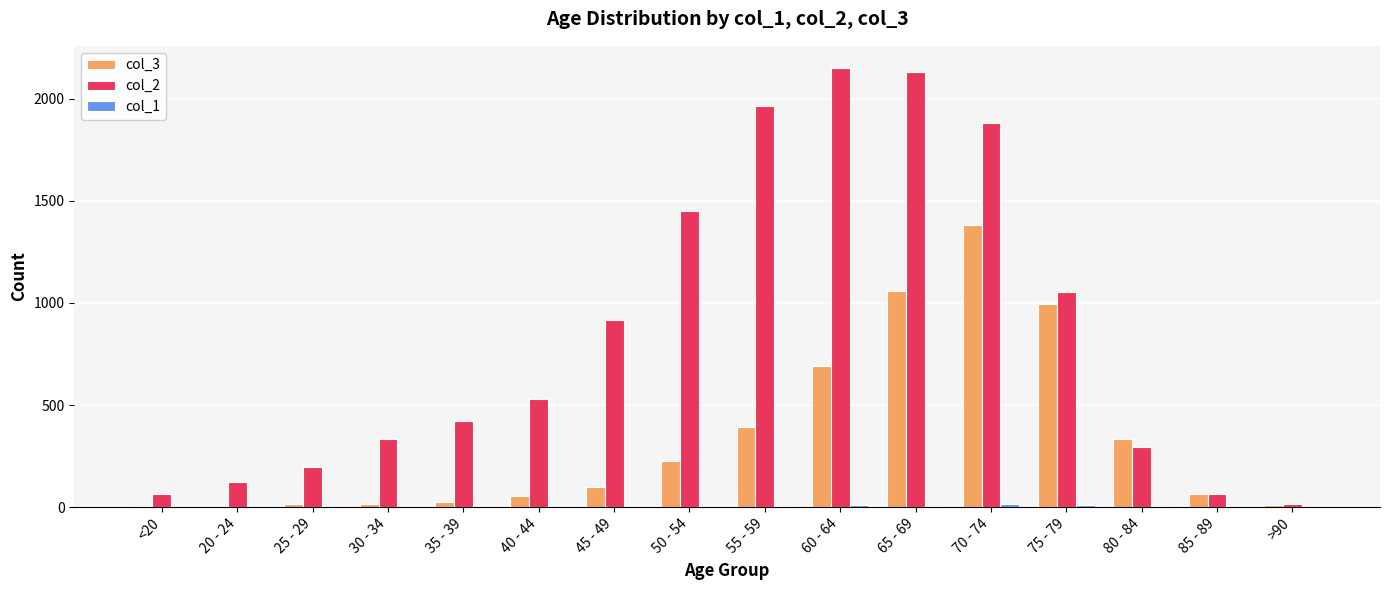

The value of col_2 at 20 - 24 is 121. True or false?

True